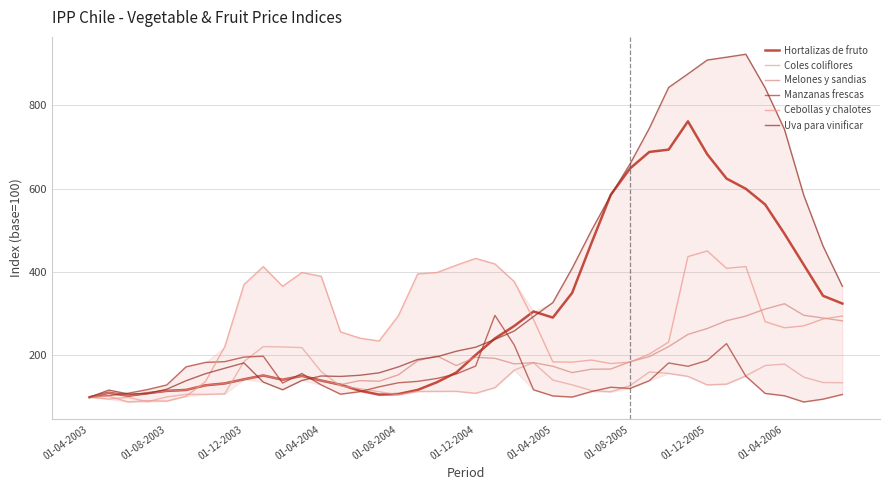

Is this an area chart (filled region under the line)?

Yes